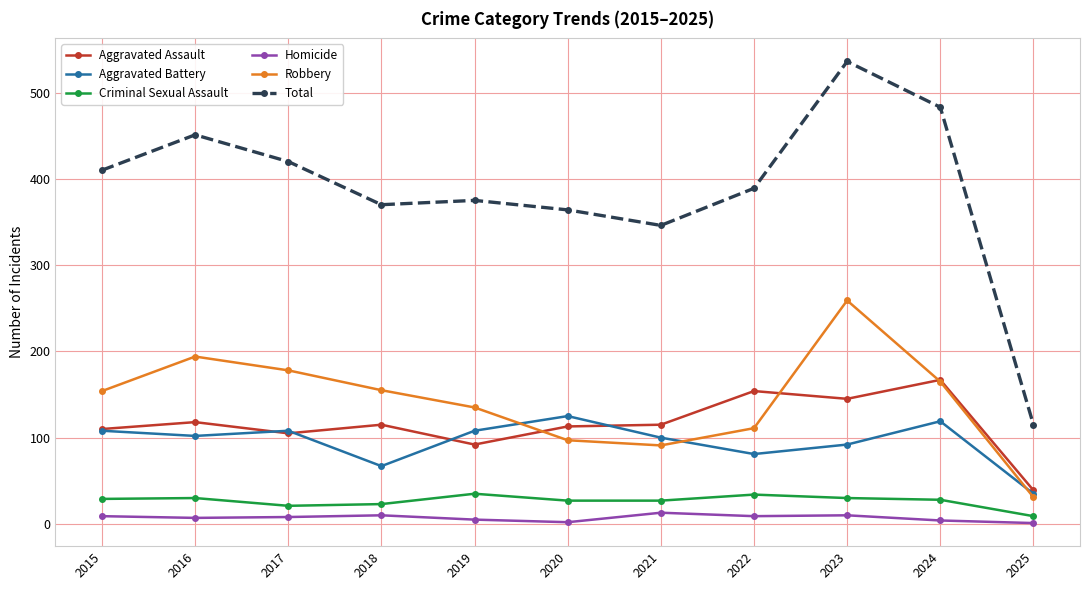

True or false: Total has more than 1 interior local peaks.

True